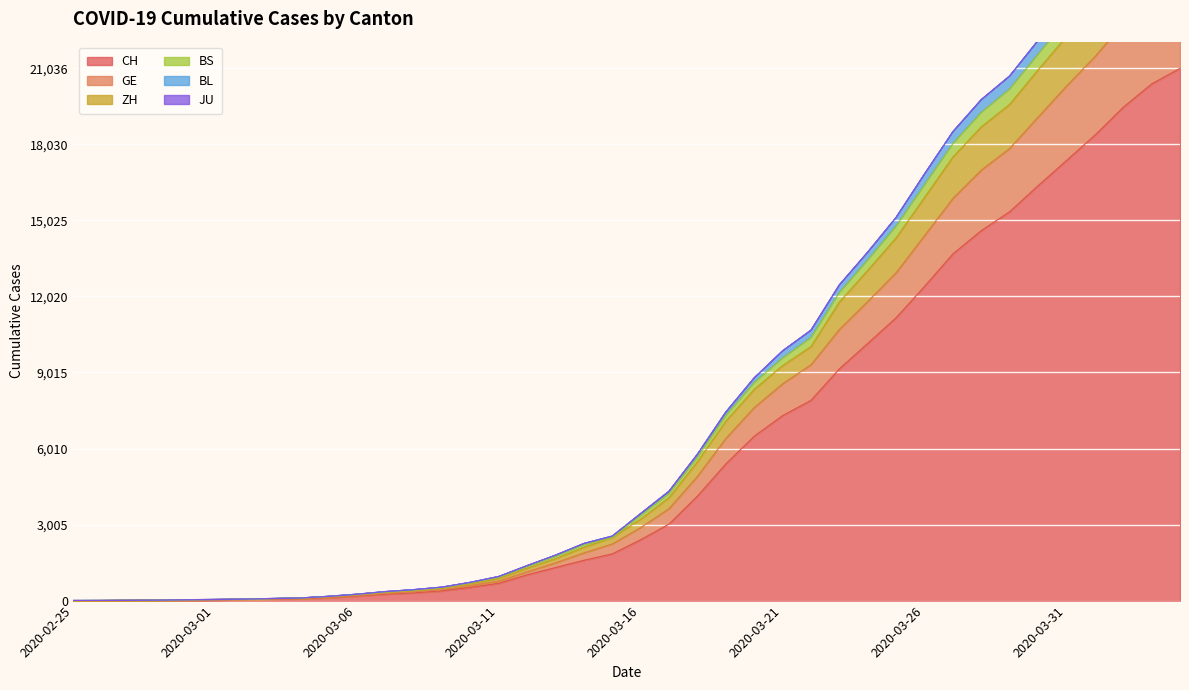

What is the difference between the maximum and minimum values in the CH series?

21035